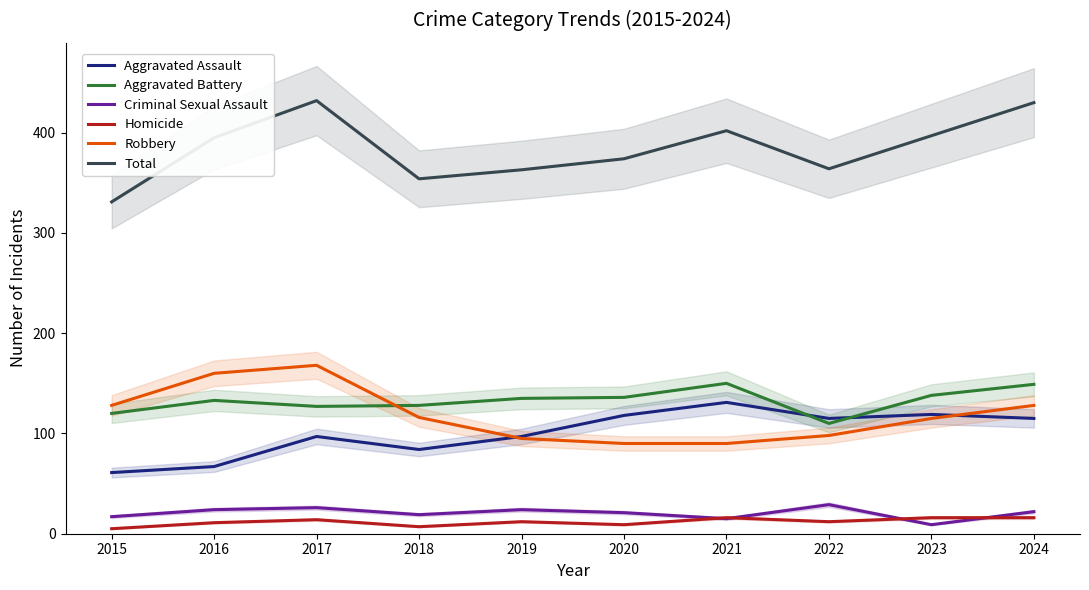

The value of Aggravated Assault at 2021 is 89. True or false?

False